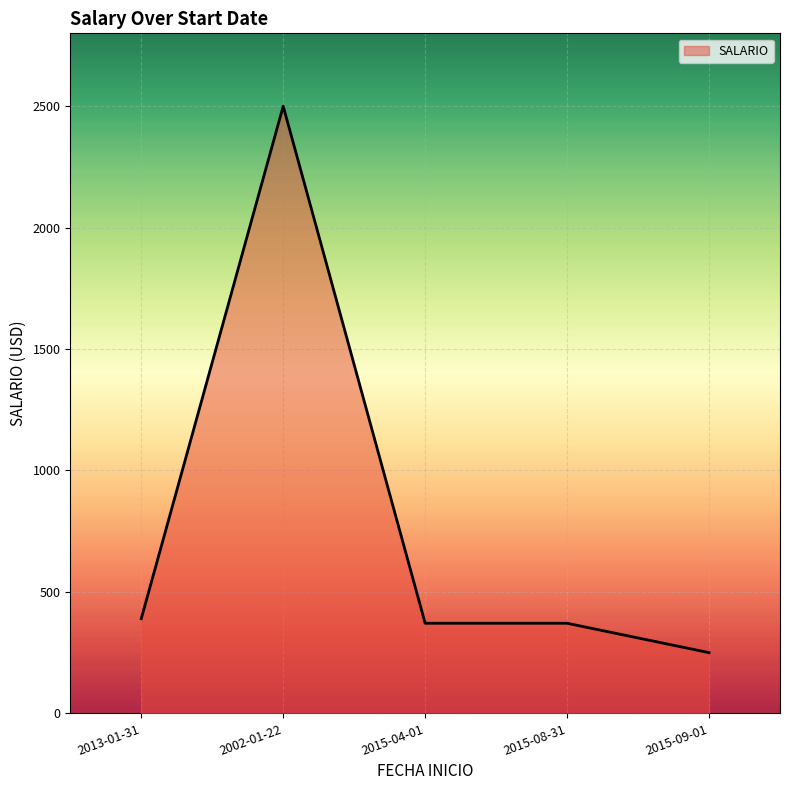

The value at 2015-08-31 is 371.1. True or false?

True